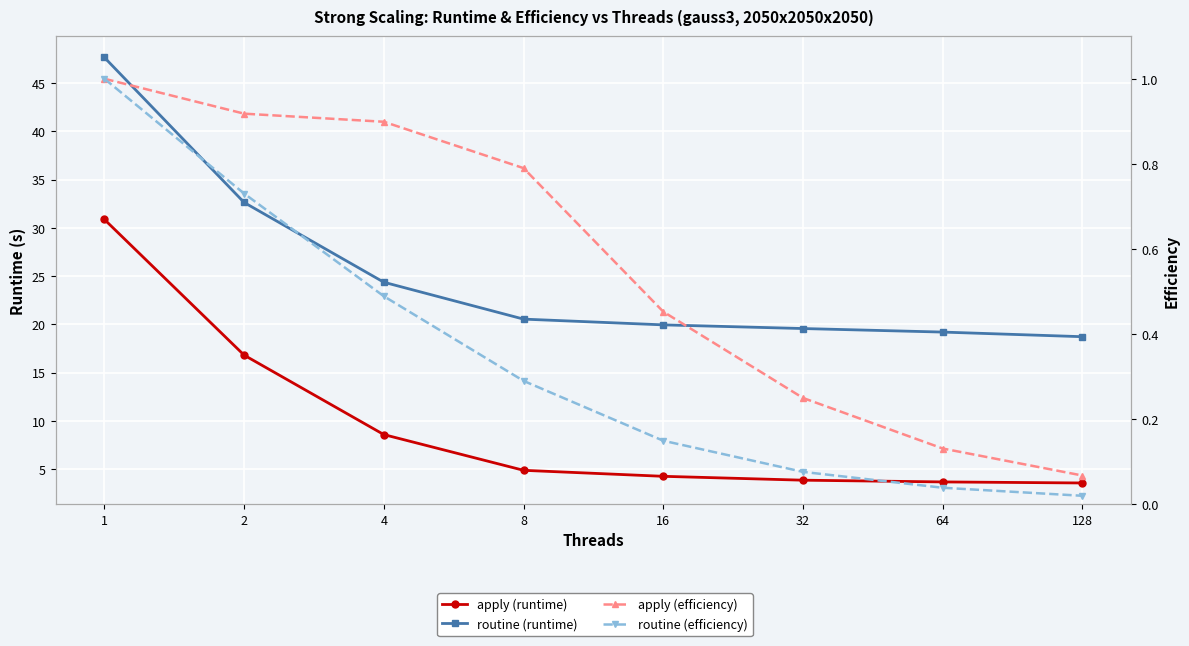

Is it true that apply (efficiency) equals 0.1 at 128?

False